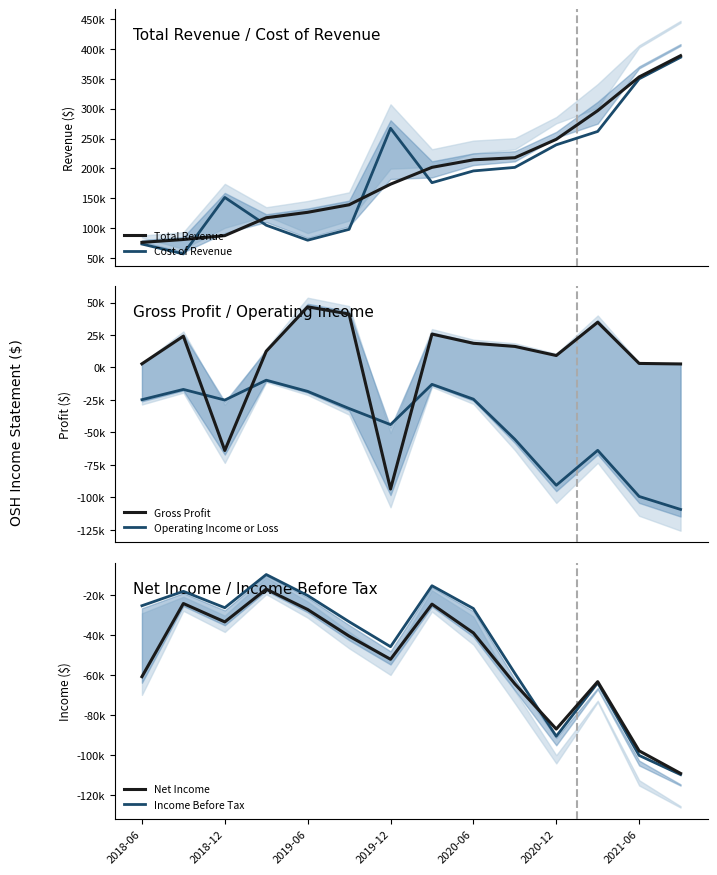

What is the difference between the Operating Income or Loss values at 9 and 2020-12?

23700